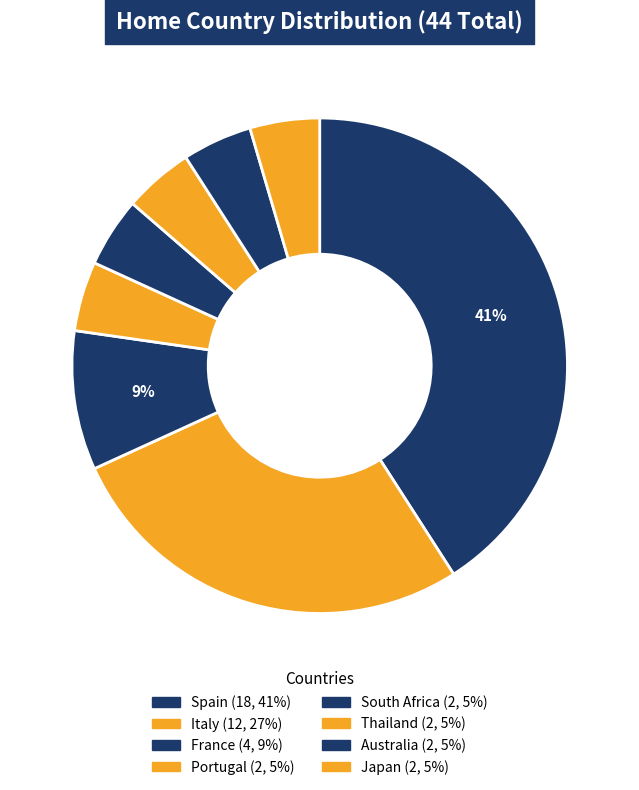

Is there a majority slice in this chart?

No